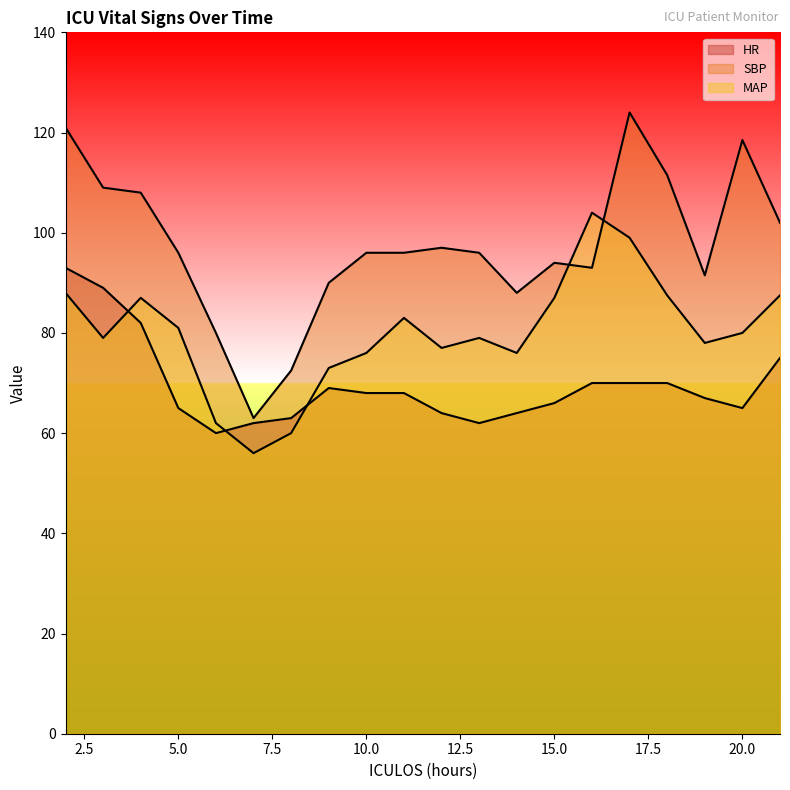

Which series has the largest range (max minus min)?

SBP